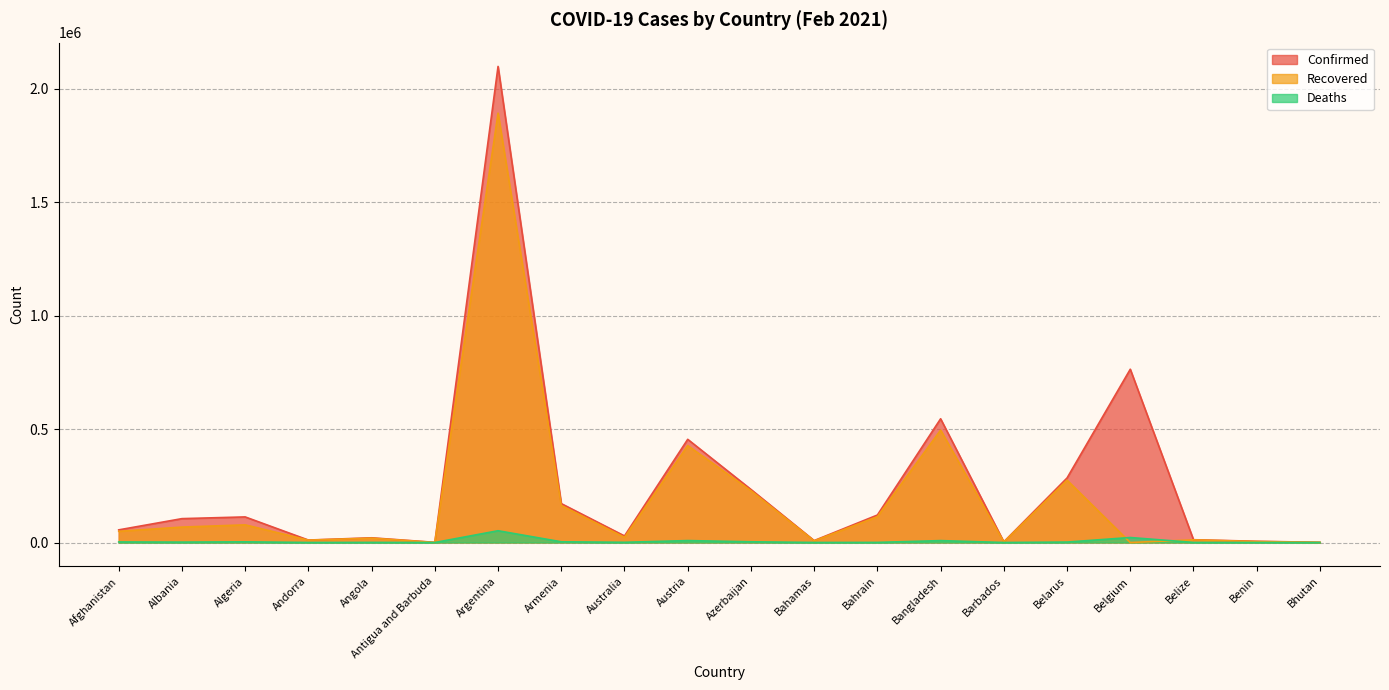

Reading right to left, transcribe all the data shown in this chart.

Confirmed: Bhutan=867	Benin=5434	Belize=12280	Belgium=763885	Belarus=284500	Barbados=2994	Bangladesh=545424	Bahrain=121127	Bahamas=8496	Azerbaijan=233989	Austria=454860	Australia=28965	Armenia=171510	Argentina=2098728	Antigua and Barbuda=701	Angola=20759	Andorra=10822	Algeria=112805	Albania=105229	Afghanistan=55696
Recovered: Bhutan=862	Benin=4248	Belize=11824	Belgium=0	Belarus=274743	Barbados=2270	Bangladesh=495498	Bahrain=113799	Bahamas=7274	Azerbaijan=228479	Austria=427257	Australia=22902	Armenia=163165	Argentina=1892834	Antigua and Barbuda=271	Angola=19307	Andorra=10394	Algeria=77842	Albania=68007	Afghanistan=49285
Deaths: Bhutan=1	Benin=70	Belize=315	Belgium=22006	Belarus=1957	Barbados=33	Bangladesh=8395	Bahrain=442	Bahamas=179	Azerbaijan=3213	Austria=8515	Australia=909	Armenia=3183	Argentina=51887	Antigua and Barbuda=14	Angola=504	Andorra=110	Algeria=2977	Albania=1756	Afghanistan=2442